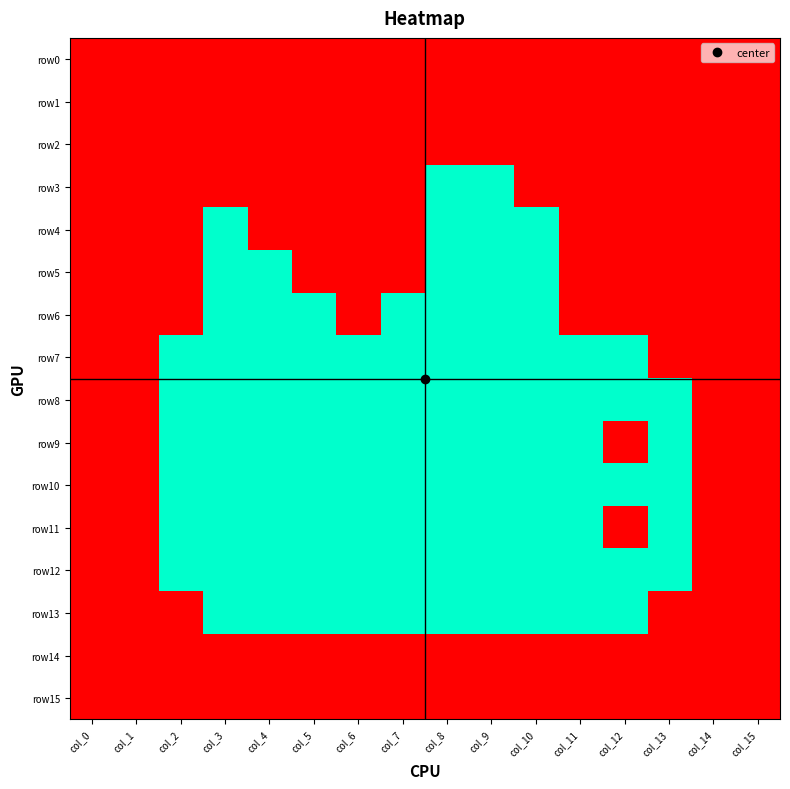

Reading left to right, extract all data points from this chart.

row0: col_0=1	col_1=1	col_2=1	col_3=1	col_4=1	col_5=1	col_6=1	col_7=1	col_8=1	col_9=1	col_10=1	col_11=1	col_12=1	col_13=1	col_14=1	col_15=1
row1: col_0=1	col_1=1	col_2=1	col_3=1	col_4=1	col_5=1	col_6=1	col_7=1	col_8=1	col_9=1	col_10=1	col_11=1	col_12=1	col_13=1	col_14=1	col_15=1
row2: col_0=1	col_1=1	col_2=1	col_3=1	col_4=1	col_5=1	col_6=1	col_7=1	col_8=1	col_9=1	col_10=1	col_11=1	col_12=1	col_13=1	col_14=1	col_15=1
row3: col_0=1	col_1=1	col_2=1	col_3=1	col_4=1	col_5=1	col_6=1	col_7=1	col_8=0	col_9=0	col_10=1	col_11=1	col_12=1	col_13=1	col_14=1	col_15=1
row4: col_0=1	col_1=1	col_2=1	col_3=0	col_4=1	col_5=1	col_6=1	col_7=1	col_8=0	col_9=0	col_10=0	col_11=1	col_12=1	col_13=1	col_14=1	col_15=1
row5: col_0=1	col_1=1	col_2=1	col_3=0	col_4=0	col_5=1	col_6=1	col_7=1	col_8=0	col_9=0	col_10=0	col_11=1	col_12=1	col_13=1	col_14=1	col_15=1
row6: col_0=1	col_1=1	col_2=1	col_3=0	col_4=0	col_5=0	col_6=1	col_7=0	col_8=0	col_9=0	col_10=0	col_11=1	col_12=1	col_13=1	col_14=1	col_15=1
row7: col_0=1	col_1=1	col_2=0	col_3=0	col_4=0	col_5=0	col_6=0	col_7=0	col_8=0	col_9=0	col_10=0	col_11=0	col_12=0	col_13=1	col_14=1	col_15=1
row8: col_0=1	col_1=1	col_2=0	col_3=0	col_4=0	col_5=0	col_6=0	col_7=0	col_8=0	col_9=0	col_10=0	col_11=0	col_12=0	col_13=0	col_14=1	col_15=1
row9: col_0=1	col_1=1	col_2=0	col_3=0	col_4=0	col_5=0	col_6=0	col_7=0	col_8=0	col_9=0	col_10=0	col_11=0	col_12=1	col_13=0	col_14=1	col_15=1
row10: col_0=1	col_1=1	col_2=0	col_3=0	col_4=0	col_5=0	col_6=0	col_7=0	col_8=0	col_9=0	col_10=0	col_11=0	col_12=0	col_13=0	col_14=1	col_15=1
row11: col_0=1	col_1=1	col_2=0	col_3=0	col_4=0	col_5=0	col_6=0	col_7=0	col_8=0	col_9=0	col_10=0	col_11=0	col_12=1	col_13=0	col_14=1	col_15=1
row12: col_0=1	col_1=1	col_2=0	col_3=0	col_4=0	col_5=0	col_6=0	col_7=0	col_8=0	col_9=0	col_10=0	col_11=0	col_12=0	col_13=0	col_14=1	col_15=1
row13: col_0=1	col_1=1	col_2=1	col_3=0	col_4=0	col_5=0	col_6=0	col_7=0	col_8=0	col_9=0	col_10=0	col_11=0	col_12=0	col_13=1	col_14=1	col_15=1
row14: col_0=1	col_1=1	col_2=1	col_3=1	col_4=1	col_5=1	col_6=1	col_7=1	col_8=1	col_9=1	col_10=1	col_11=1	col_12=1	col_13=1	col_14=1	col_15=1
row15: col_0=1	col_1=1	col_2=1	col_3=1	col_4=1	col_5=1	col_6=1	col_7=1	col_8=1	col_9=1	col_10=1	col_11=1	col_12=1	col_13=1	col_14=1	col_15=1